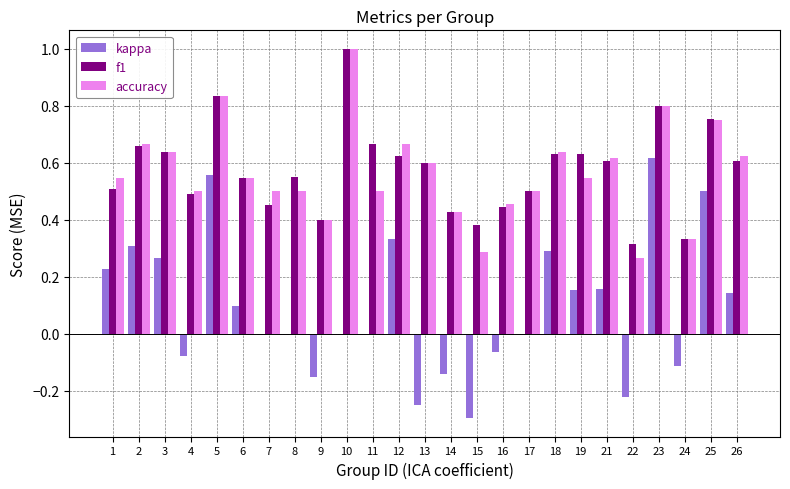

The value of f1 at 3 is 0.6. True or false?

True